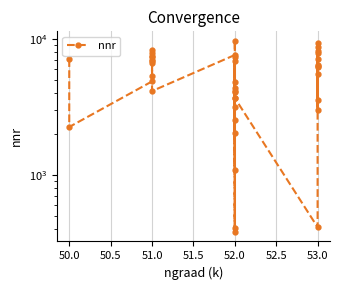

How many values exceed 6215?

19